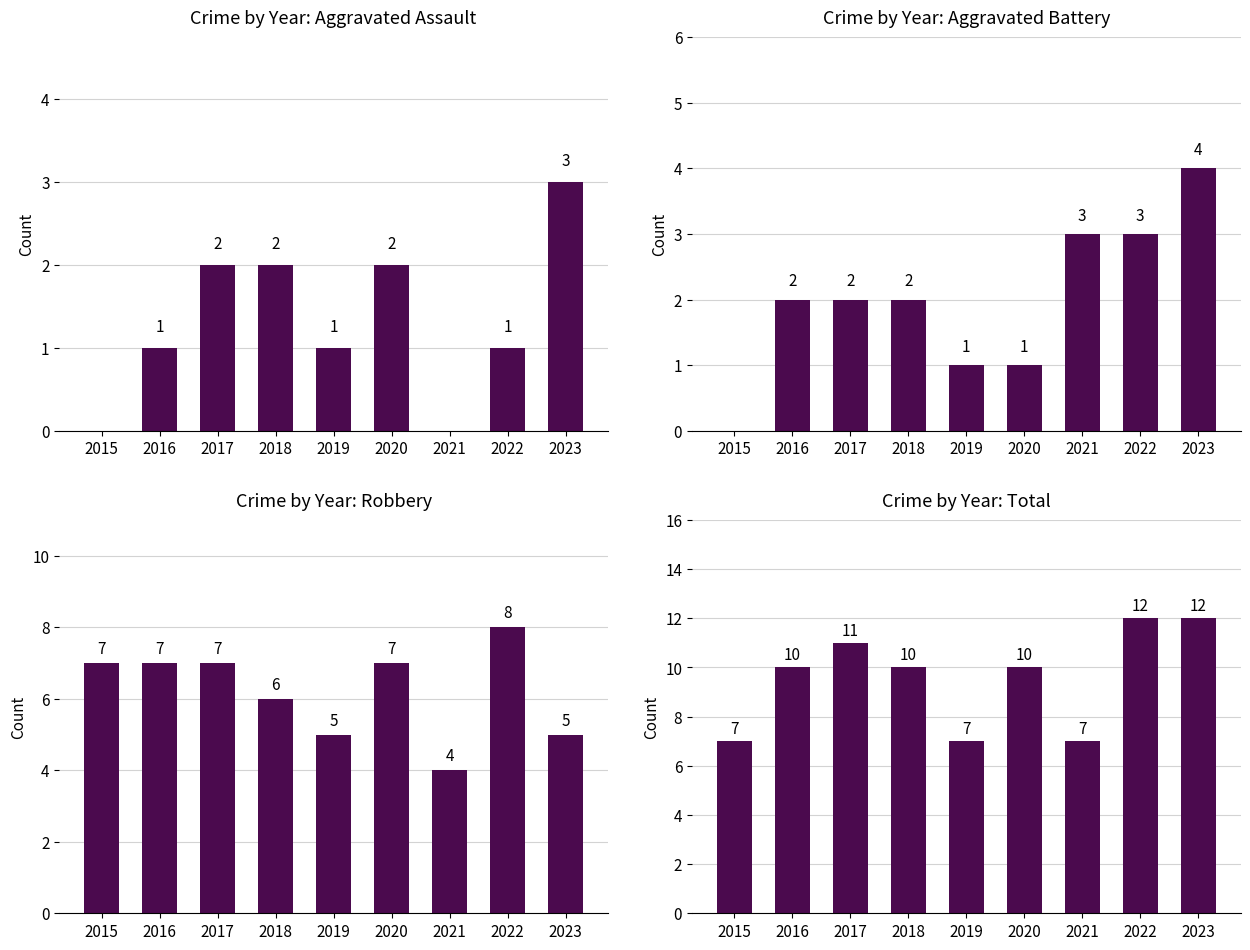

Which series has the widest spread of values?

Total